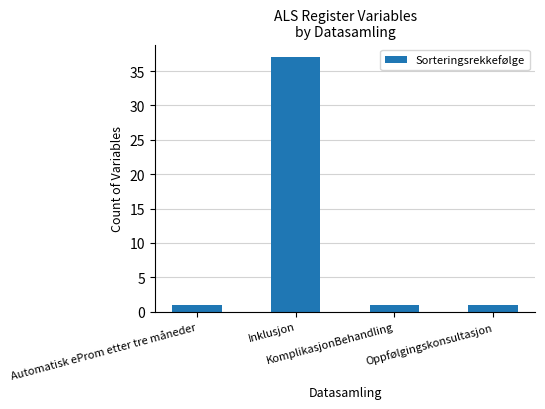

What is the smallest value displayed?

1